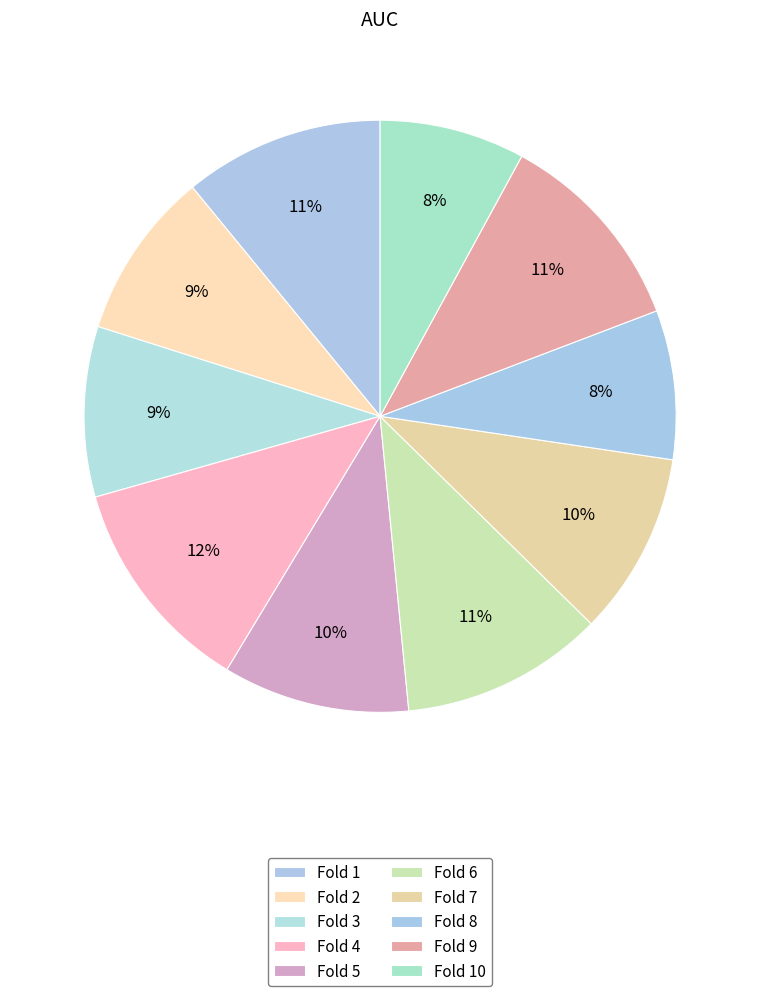

How many slices are in this pie chart?

10